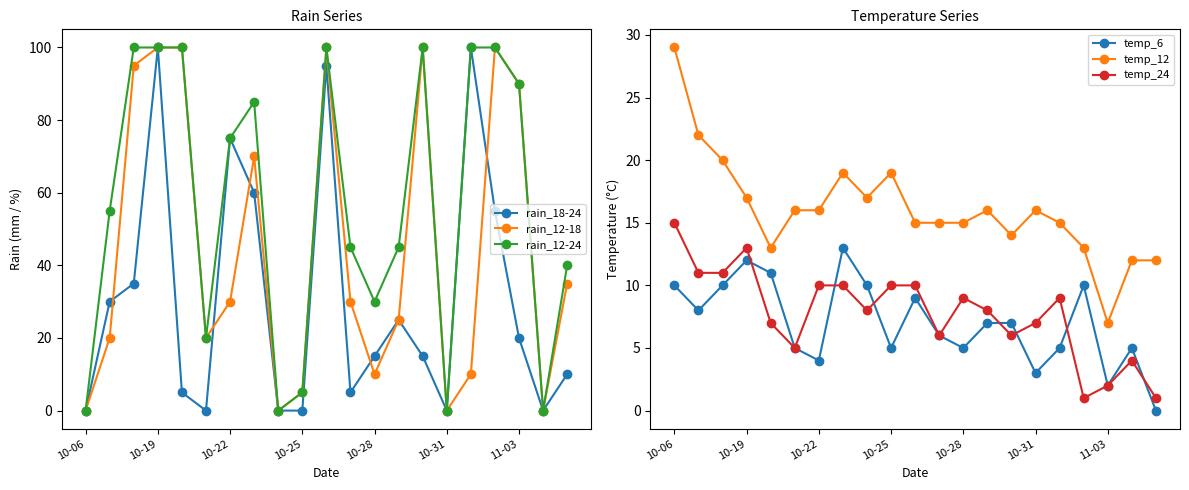

Reading left to right, transcribe all the data shown in this chart.

rain_18-24: 0	30	35	100	5	0	75	60	0	0	95	5	15	25	15	0	100	55	20	0	10
rain_12-18: 0	20	95	100	100	20	30	70	0	5	100	30	10	25	100	0	10	100	90	0	35
rain_12-24: 0	55	100	100	100	20	75	85	0	5	100	45	30	45	100	0	100	100	90	0	40
temp_6: 10	8	10	12	11	5	4	13	10	5	9	6	5	7	7	3	5	10	2	5	0
temp_12: 29	22	20	17	13	16	16	19	17	19	15	15	15	16	14	16	15	13	7	12	12
temp_24: 15	11	11	13	7	5	10	10	8	10	10	6	9	8	6	7	9	1	2	4	1